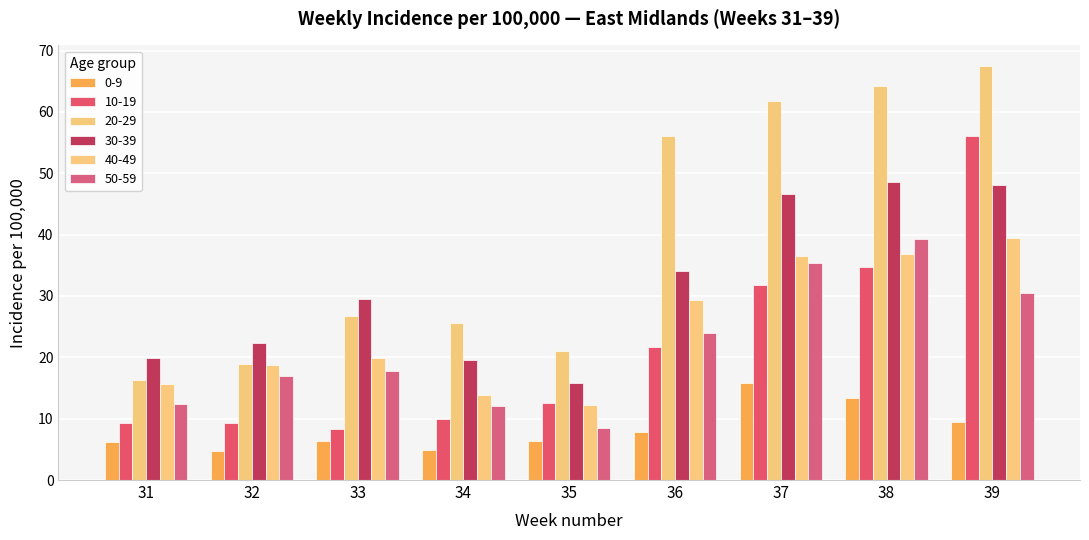

True or false: 0-9 has a value of 21.2 at 37.

False